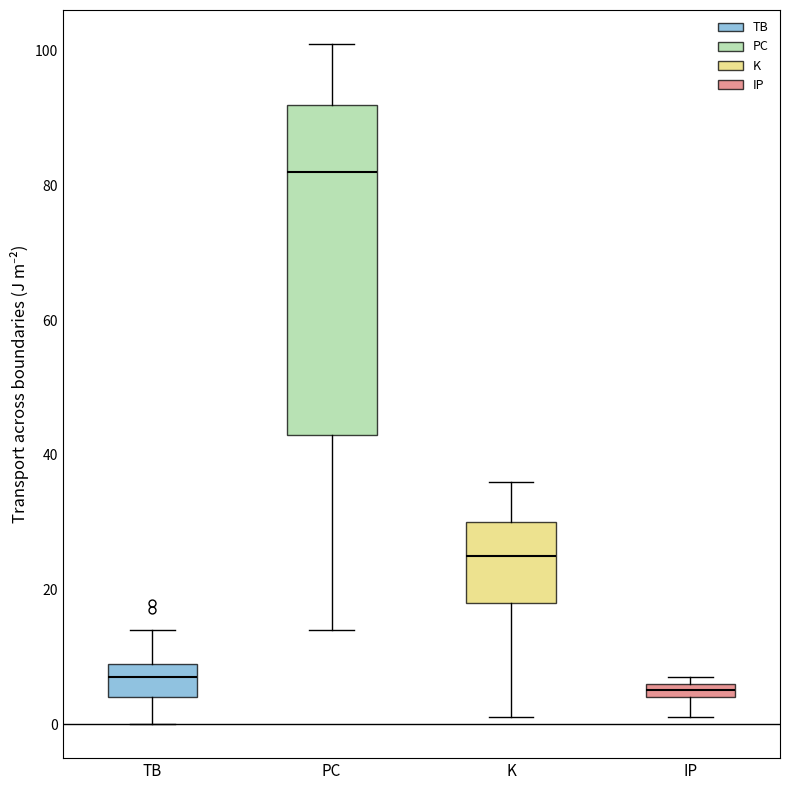

Which box has the lowest median line?

IP